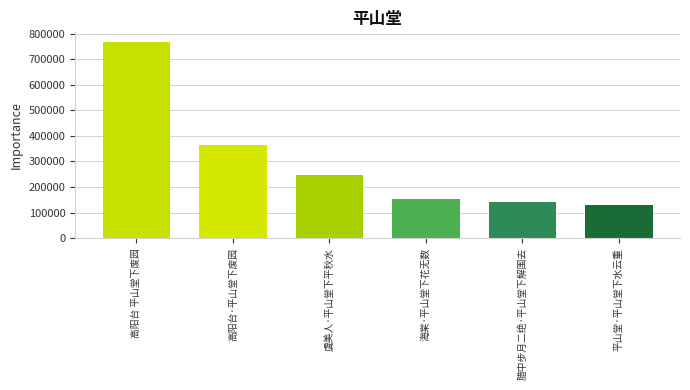

Rank the categories by value from lowest to highest.

平山堂·平山堂下水云重, 腊中步月二绝·平山堂下解围去, 海棠·平山堂下花无数, 虞美人·平山堂下平秋水, 高阳台·平山堂下废园, 高阳台 平山堂下废园